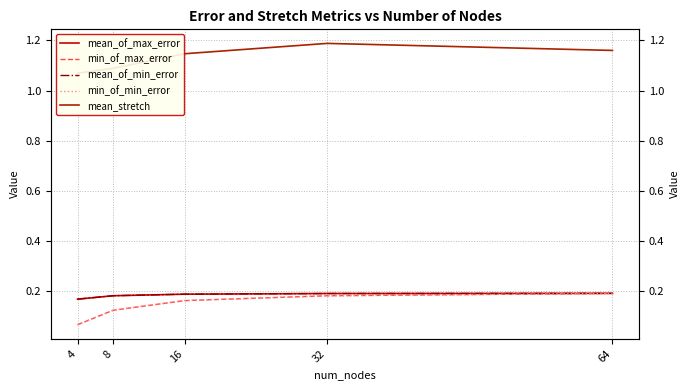

Is the value of min_of_max_error at 8 greater than the value of mean_of_max_error at 8?

No